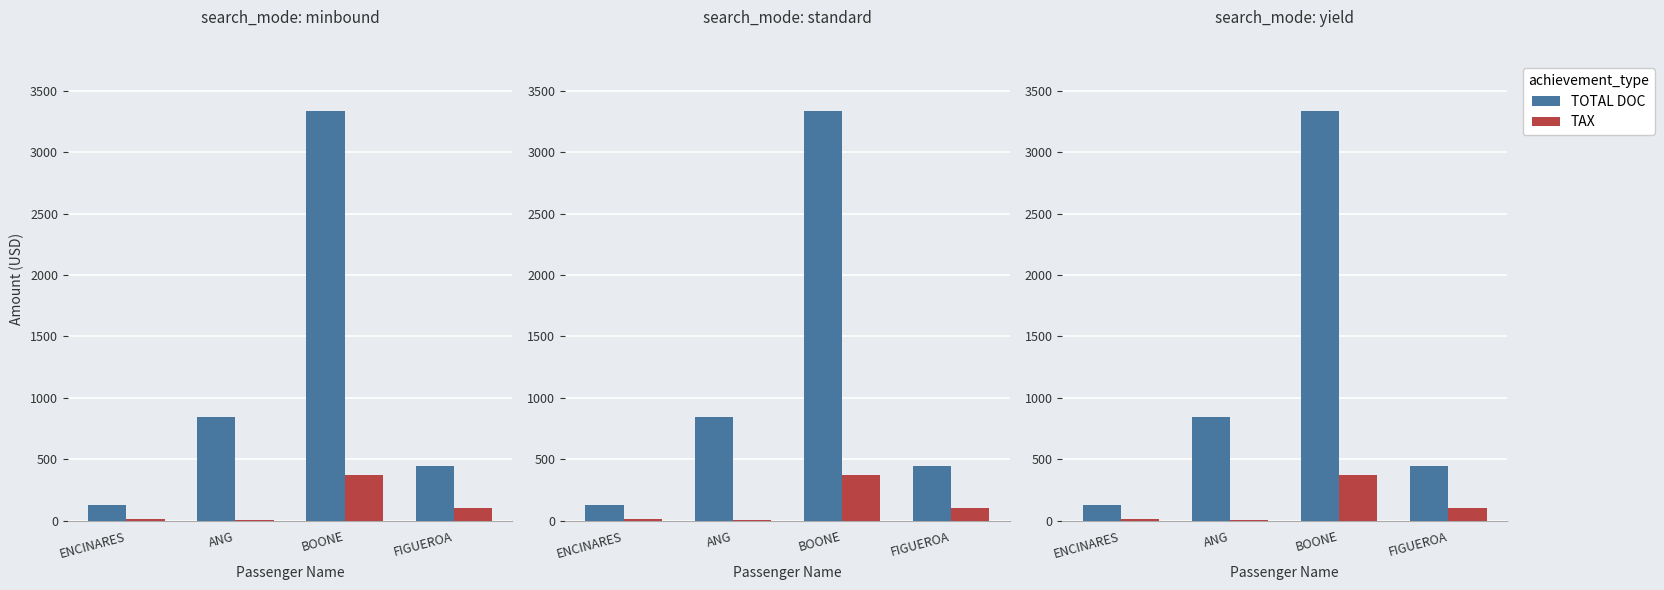

Which label corresponds to the largest value in the chart?

BOONE